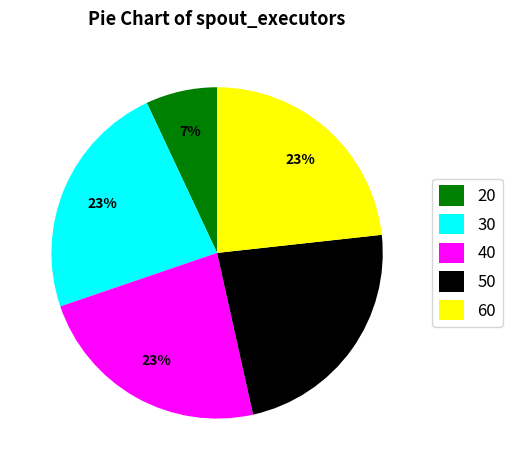

Does 60 account for over 50% of the chart?

No